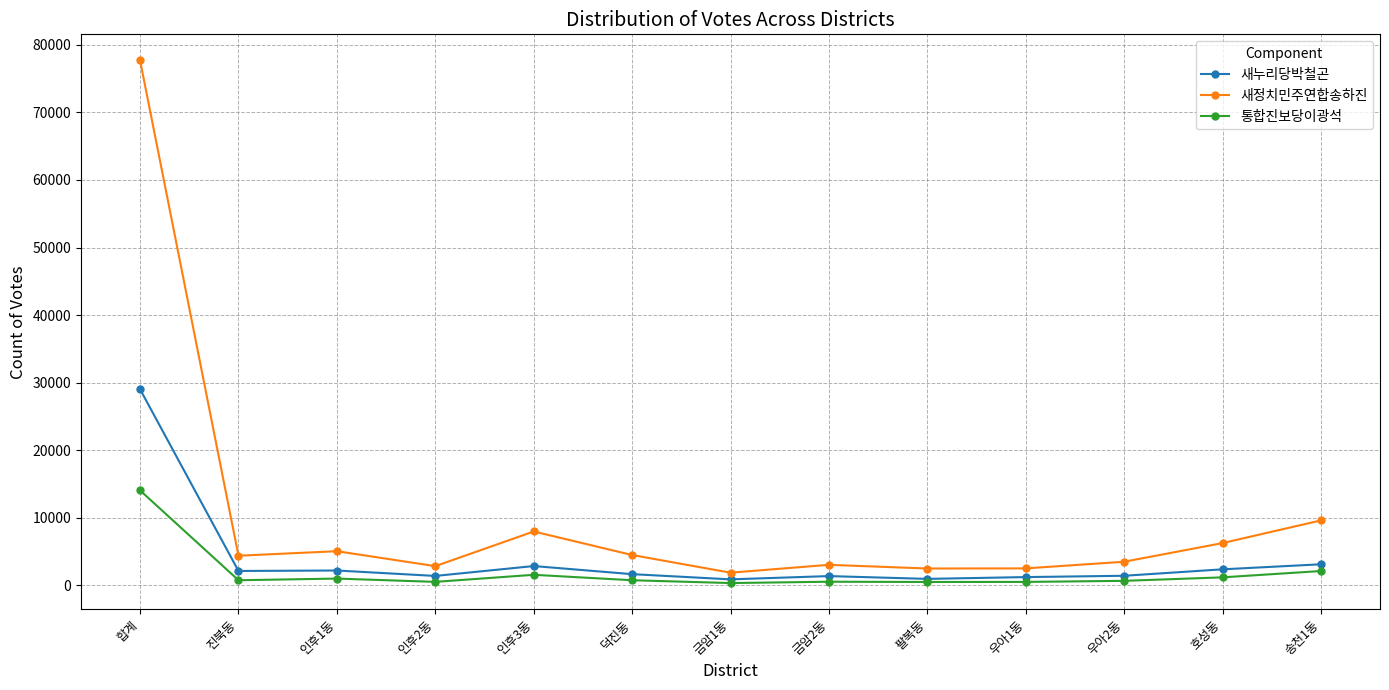

Is it true that 새누리당박철곤 equals 2342 at 호성동?

True